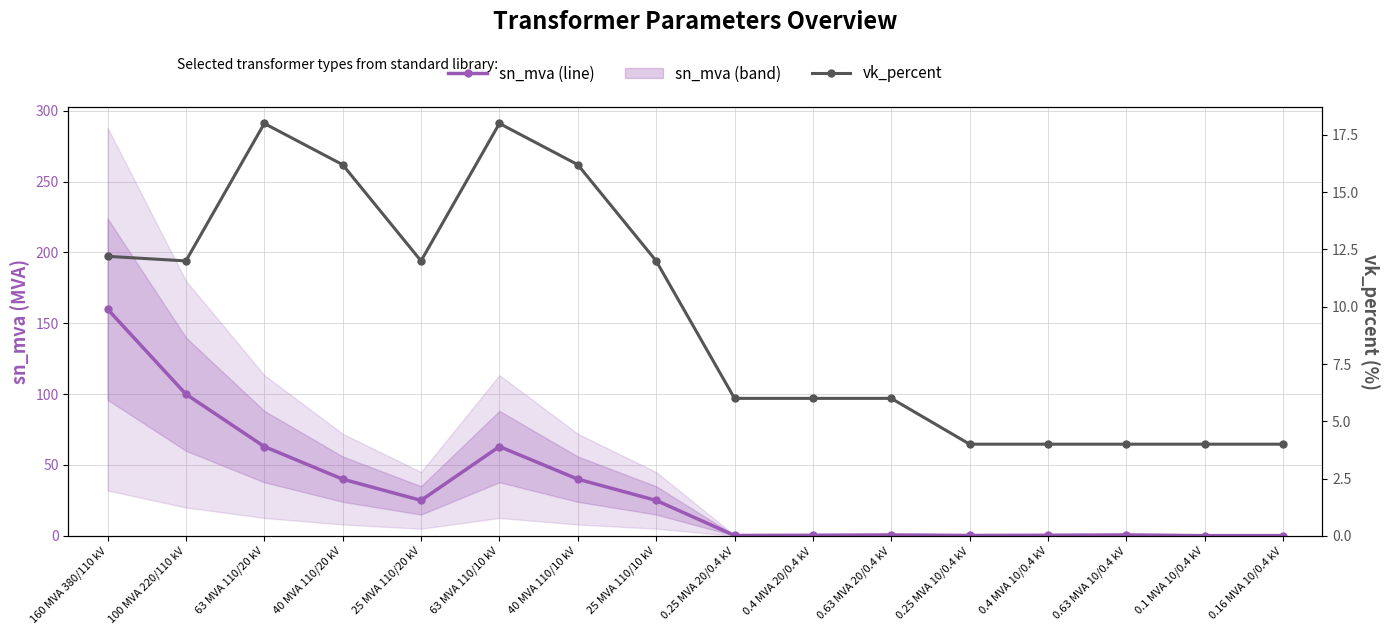

Between 0.4 MVA 10/0.4 kV and 100 MVA 220/110 kV, which is larger?

100 MVA 220/110 kV